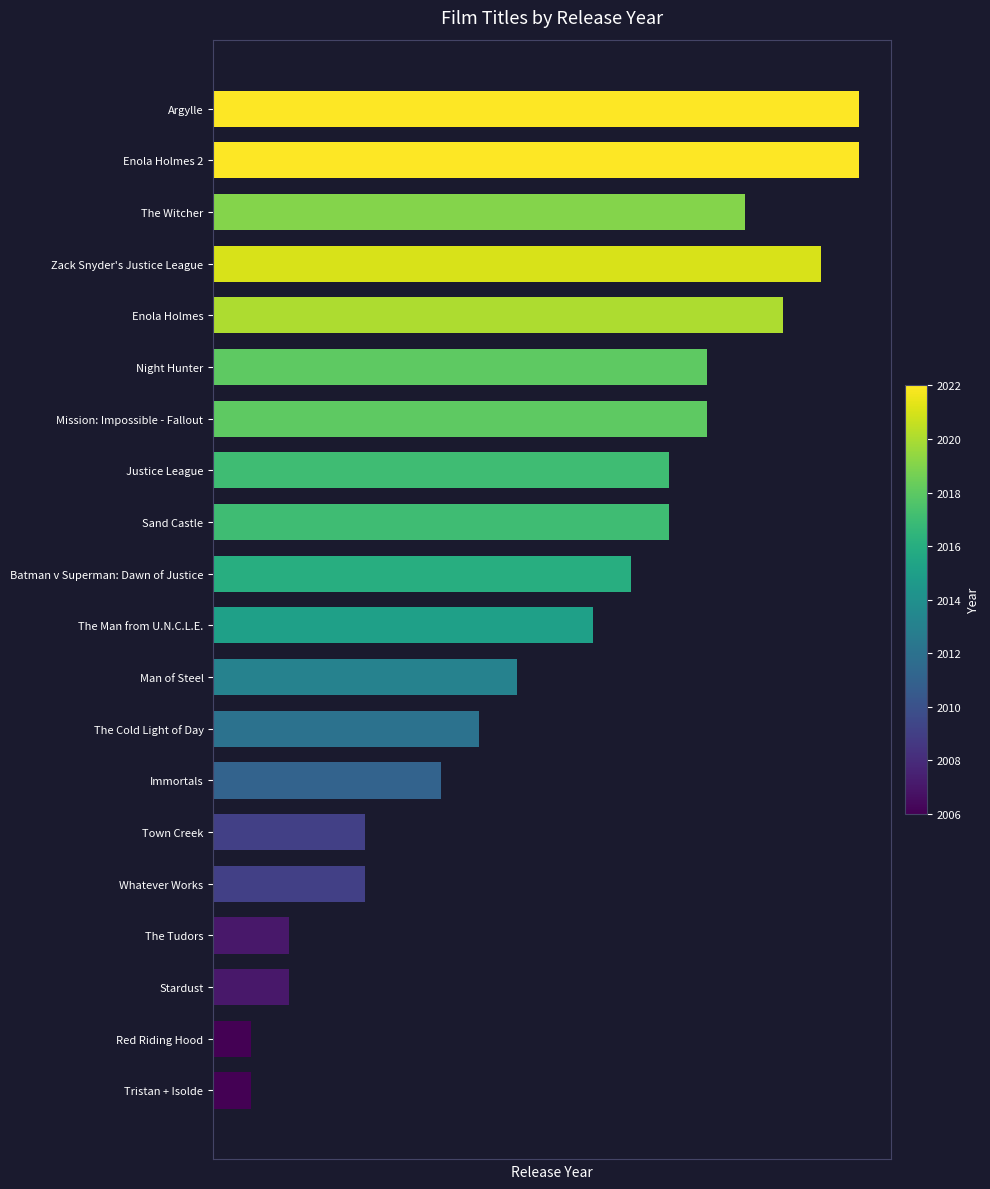

Does the chart contain any negative values?

No